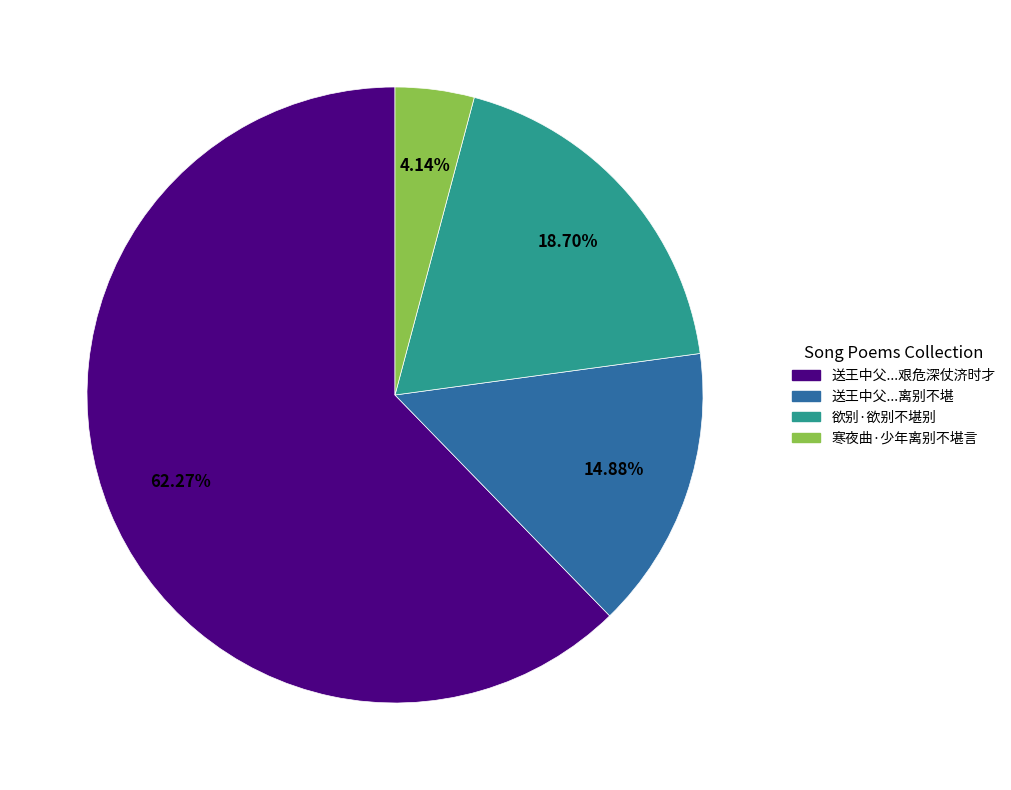

What is the smallest slice in the pie chart?

寒夜曲·少年离别不堪言